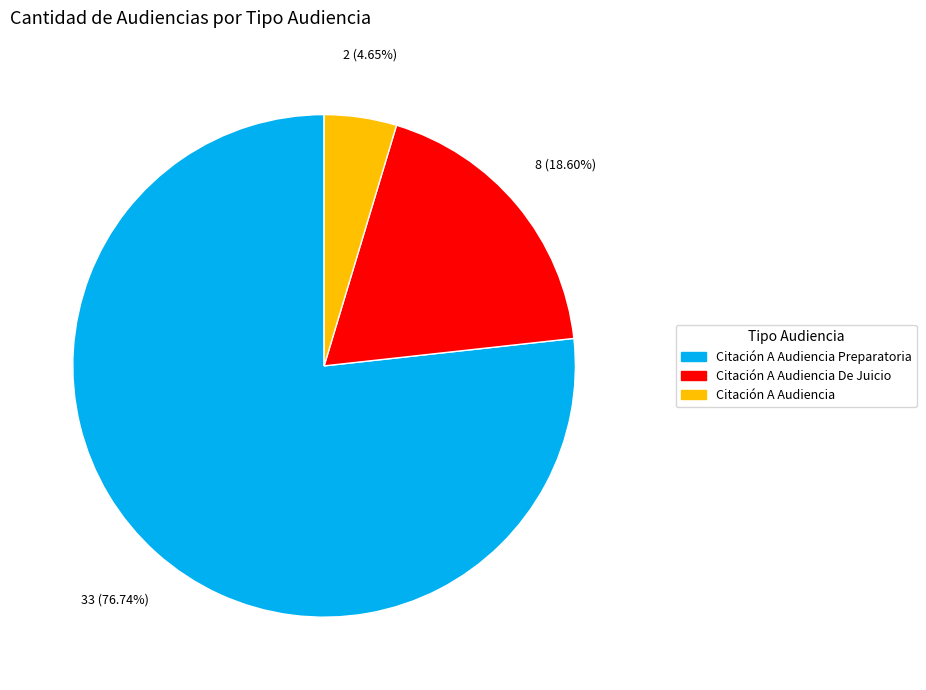

Between Citación A Audiencia and Citación A Audiencia De Juicio, which is larger?

Citación A Audiencia De Juicio